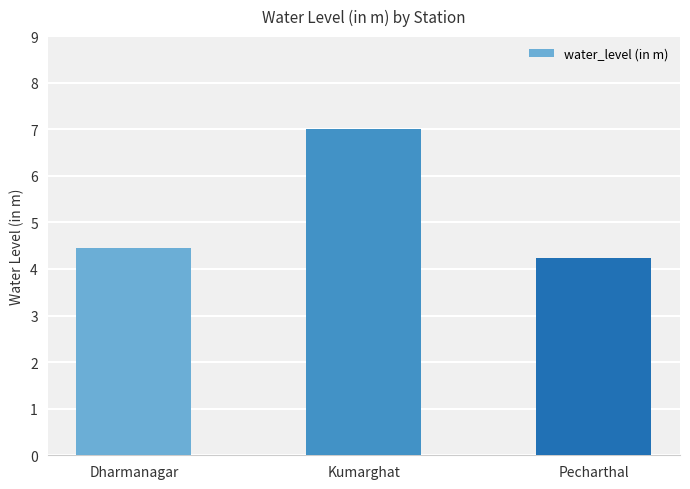

Is it true that the value at Kumarghat is 7.0?

True